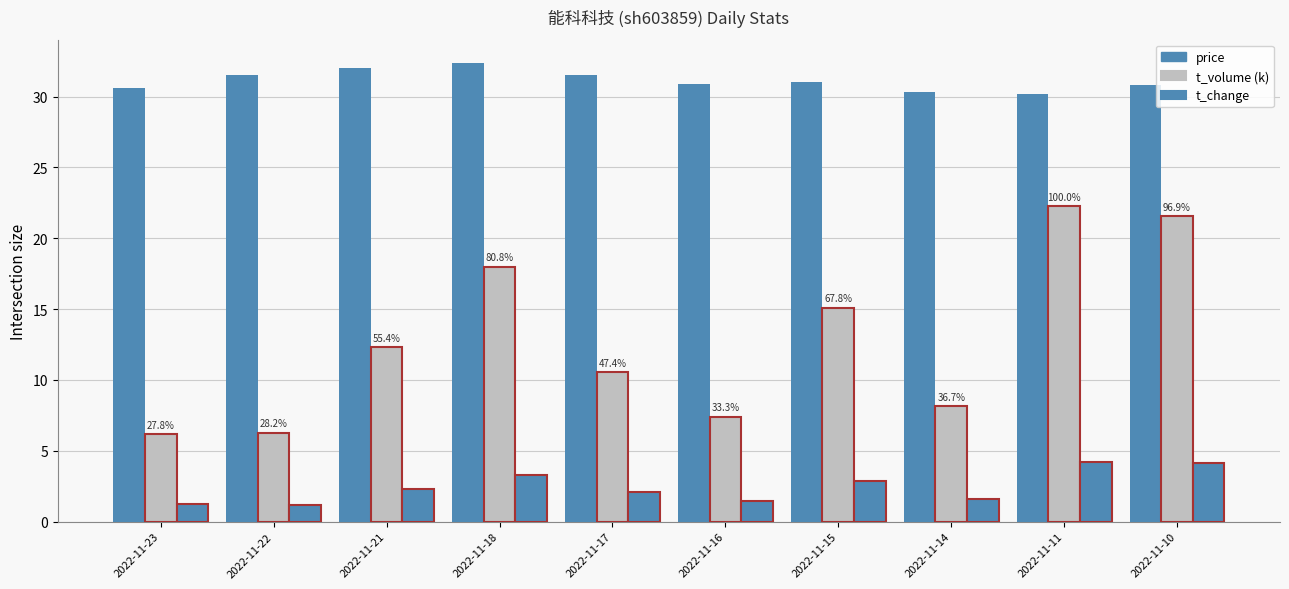

How many bars are there in each group?

3